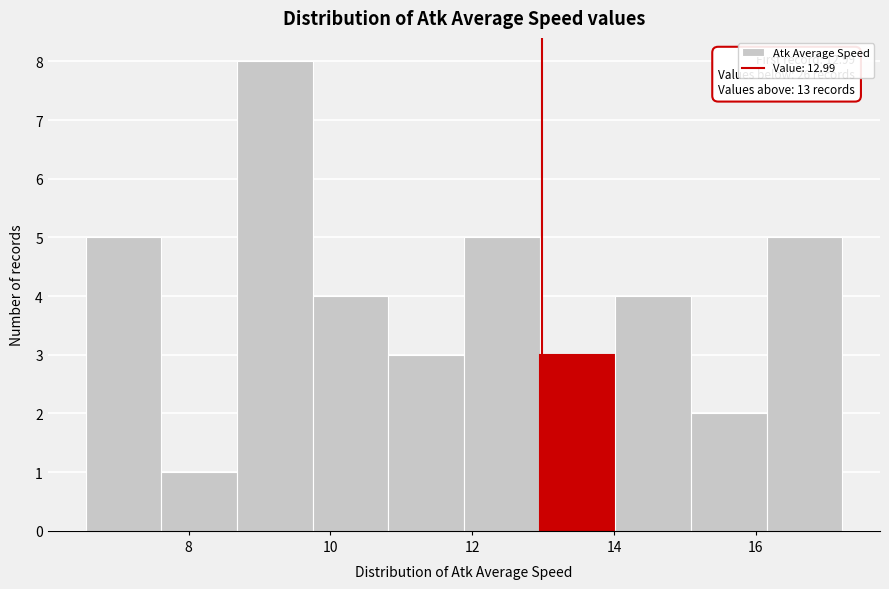

Over which range of the x-axis is the bar tallest?

8.6 to 9.8